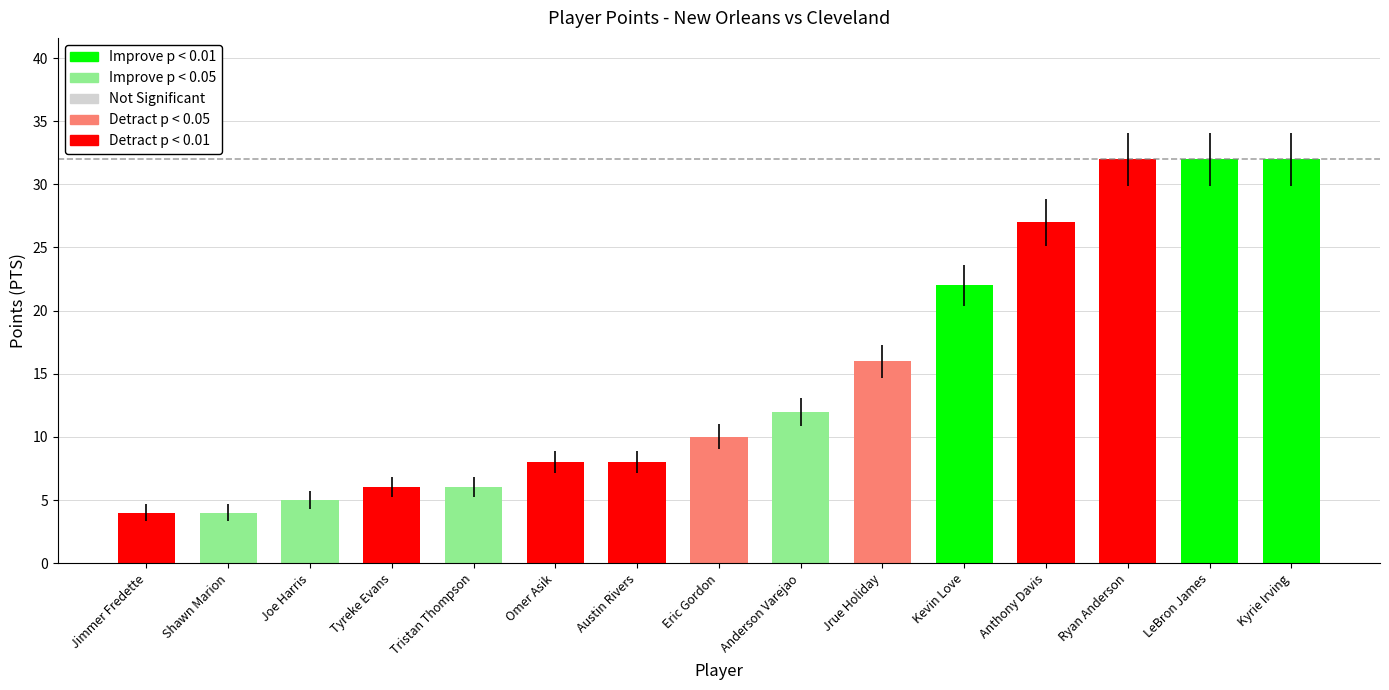

Between Anthony Davis and Tyreke Evans, which is larger?

Anthony Davis